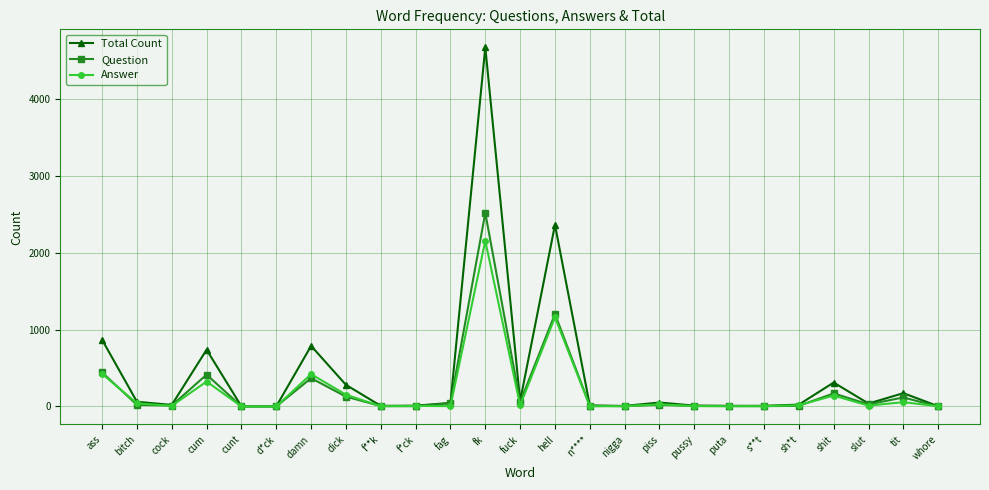

Where does the Question series first go above 21?

ass